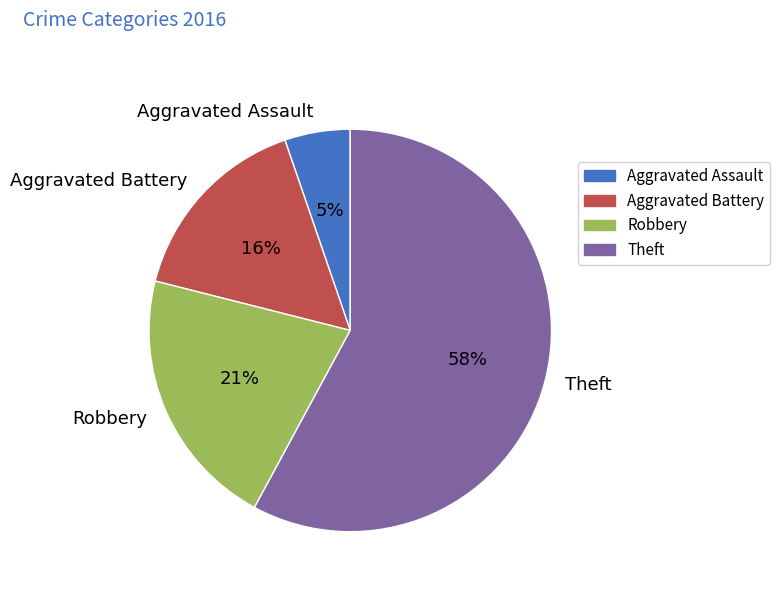

Is the sum of Aggravated Battery and Theft greater than half?

Yes